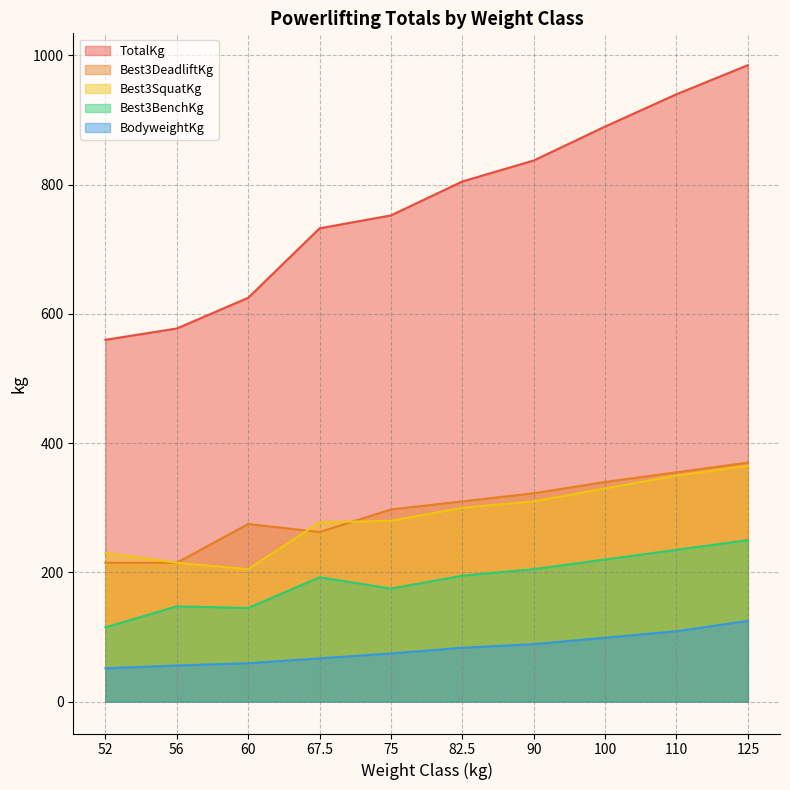

Rank the categories by Best3DeadliftKg value from highest to lowest.

125, 110, 100, 90, 82.5, 75, 60, 67.5, 52, 56